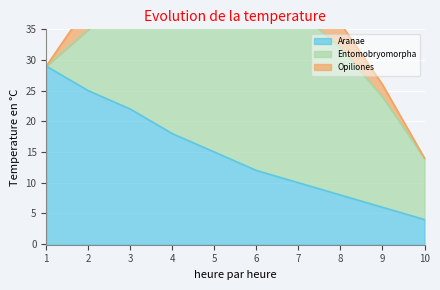

What is the difference between the maximum and minimum values in the Aranae series?

25